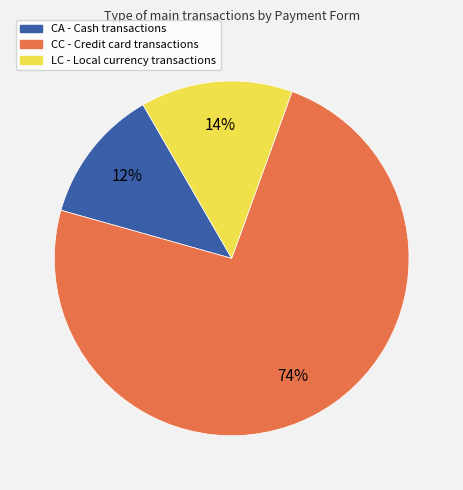

Is CA the majority of the pie?

No